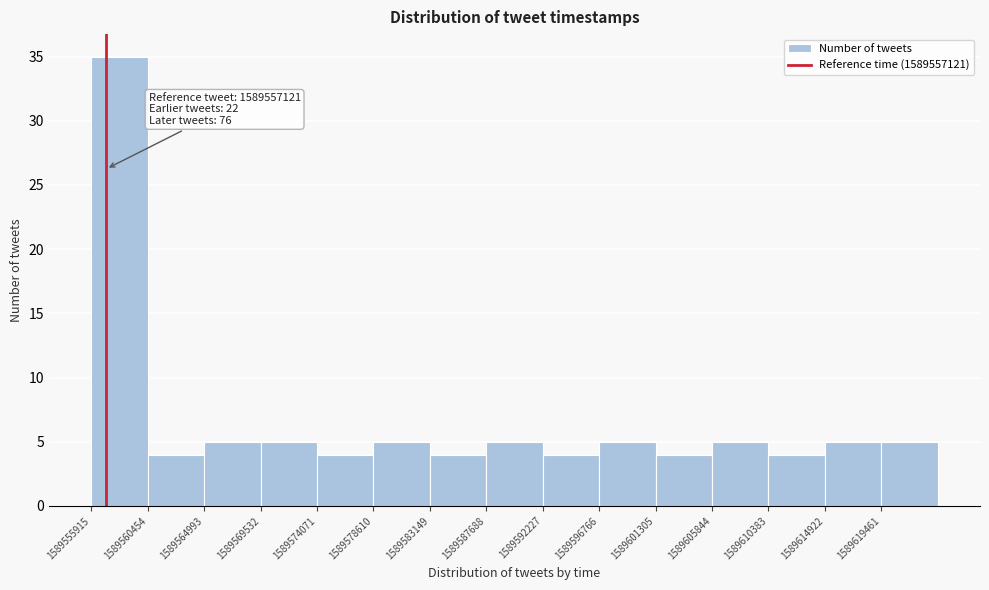

Which range on the x-axis has the tallest bar?

1589556000 to 1589560500